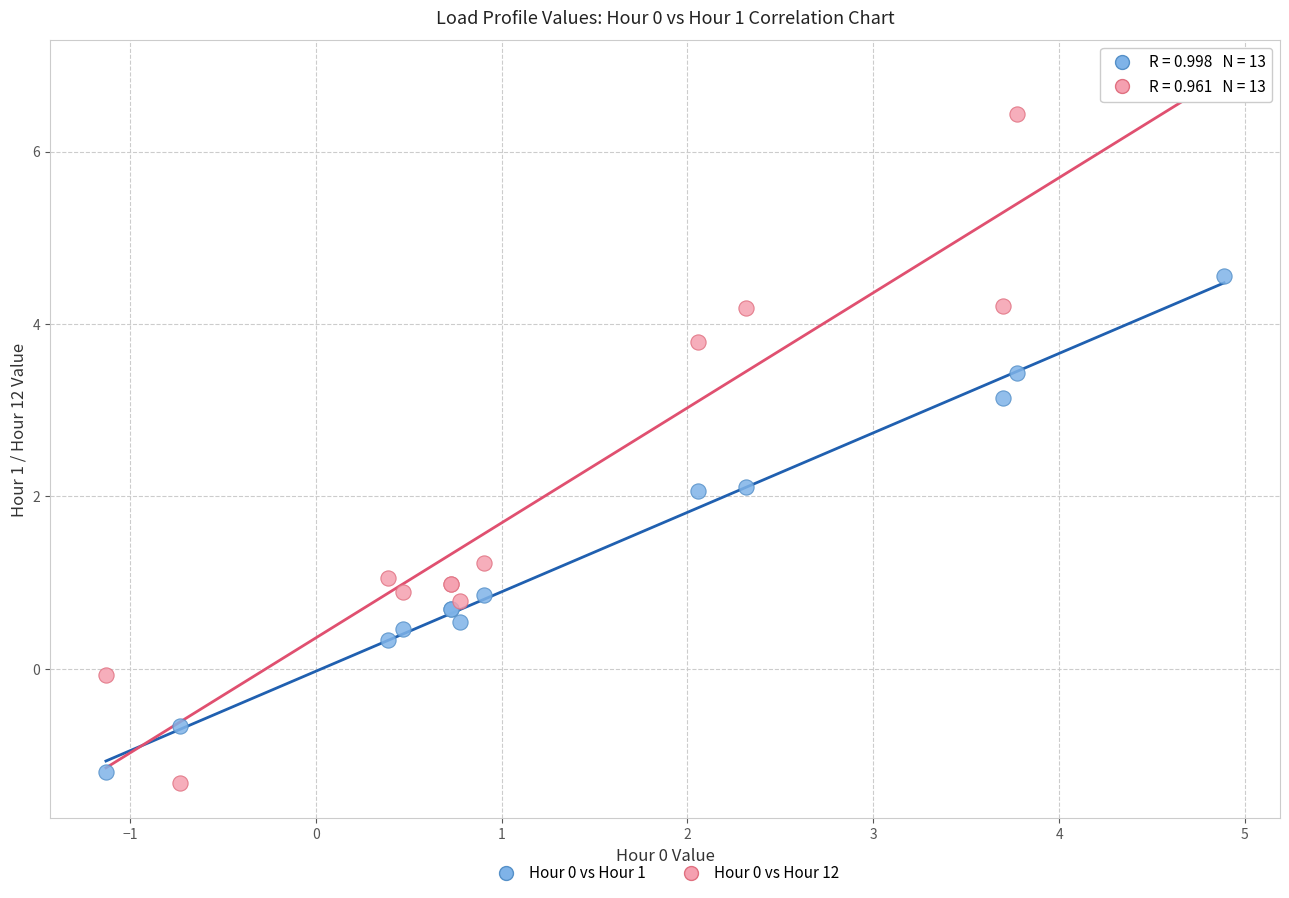

Which series has the widest spread of Y values?

Hour 0 vs Hour 12